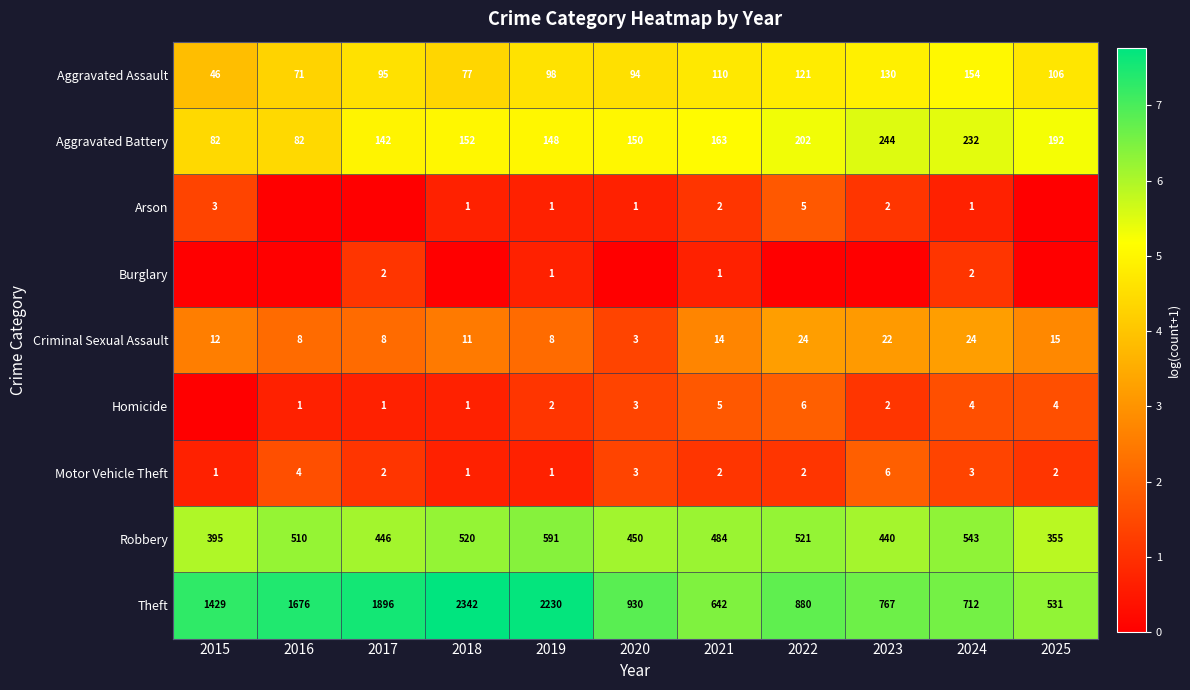

Is the value of Aggravated Assault at 2017 greater than the value of Homicide at 2021?

Yes